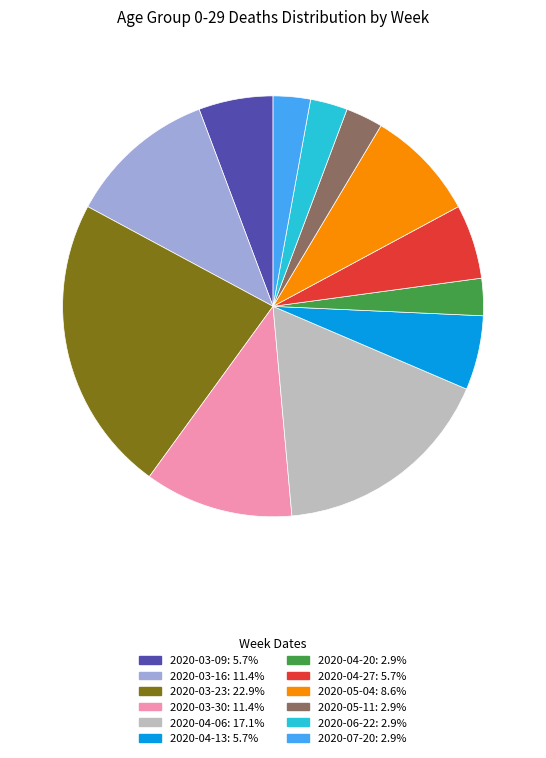

Does any single category account for the majority?

No